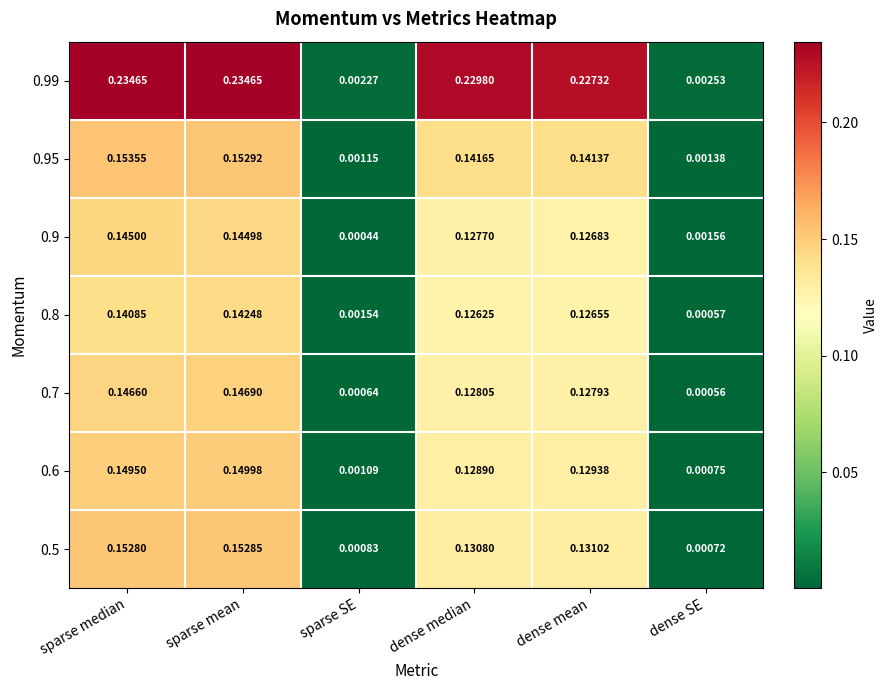

Is the value of 0.8 at sparse median greater than the value of 0.99 at dense mean?

No